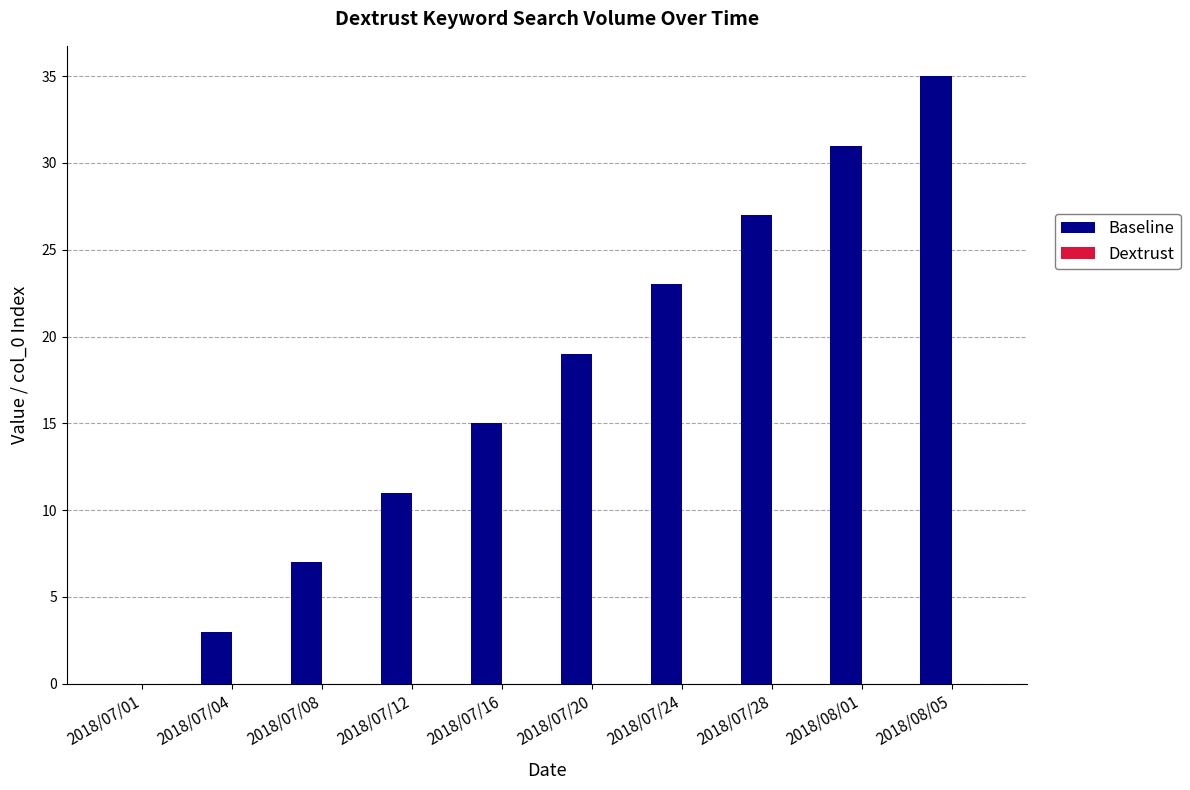

What is the ratio of the value at 2018/08/01 to the value at 2018/08/05?

0.9